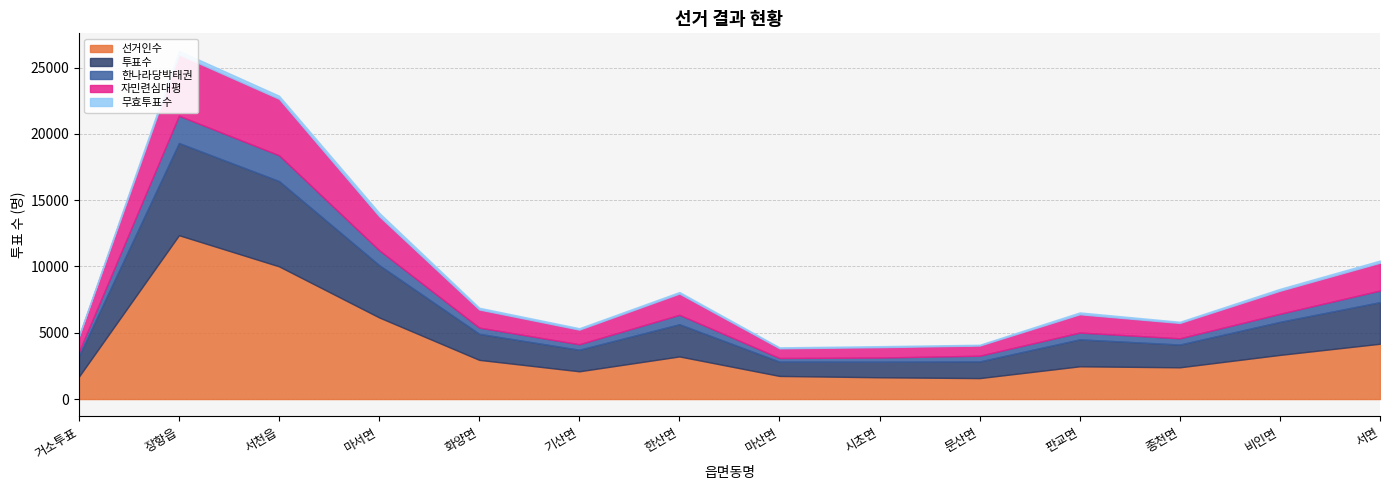

What is the total value across all series at 장항읍?

26272